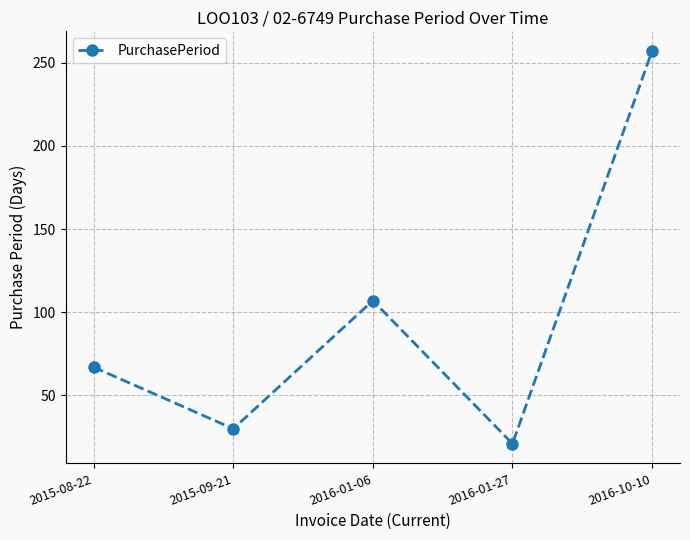

What is the approximate value at 2015-08-22, to the nearest 10?

70